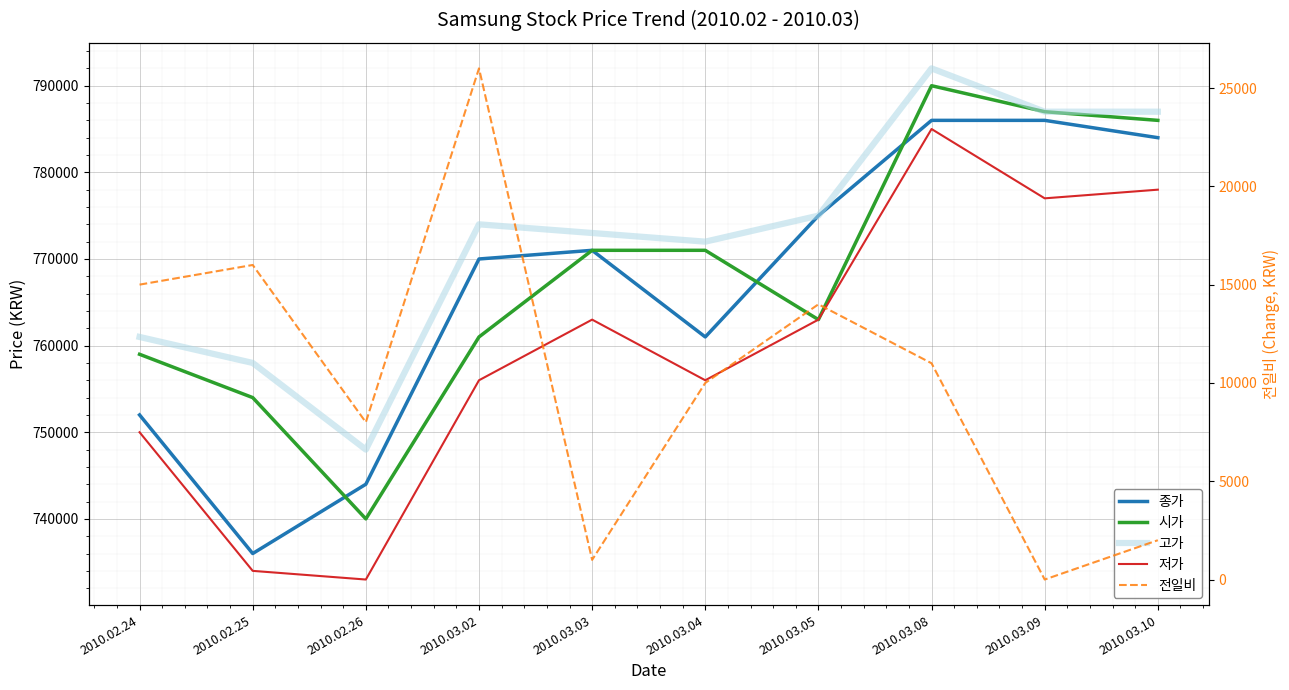

Which series has the widest spread of values?

저가